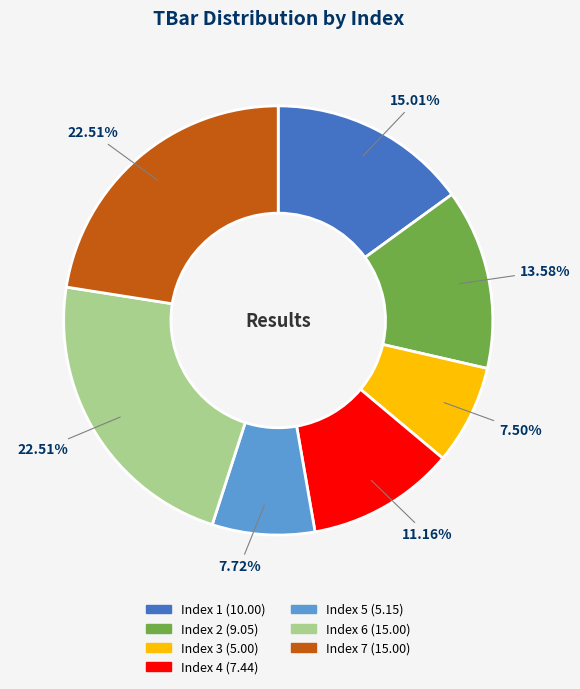

Is there a majority slice in this chart?

No